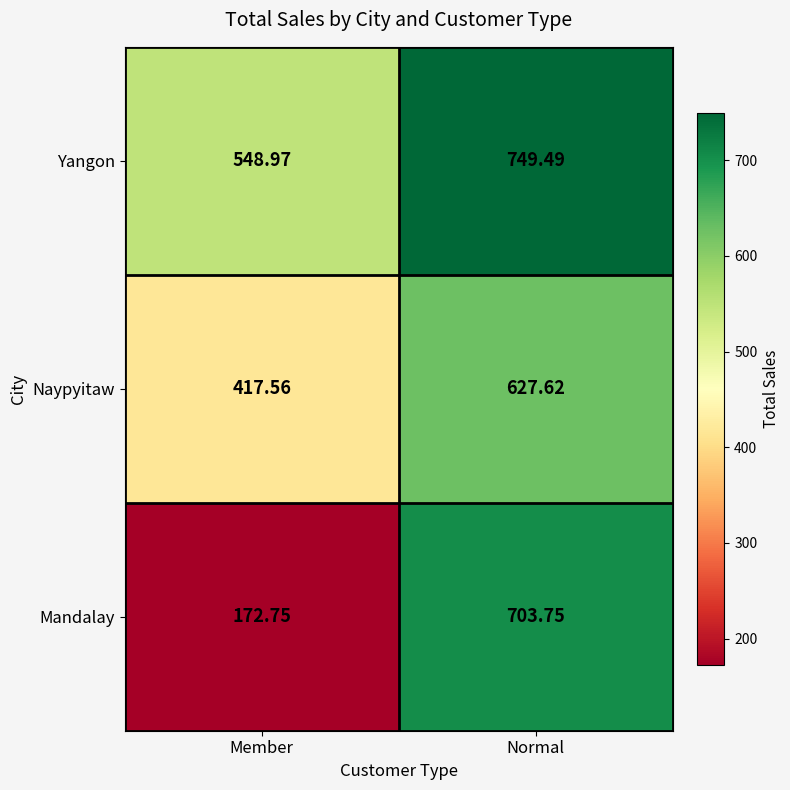

Which series has the largest total across all categories?

Yangon